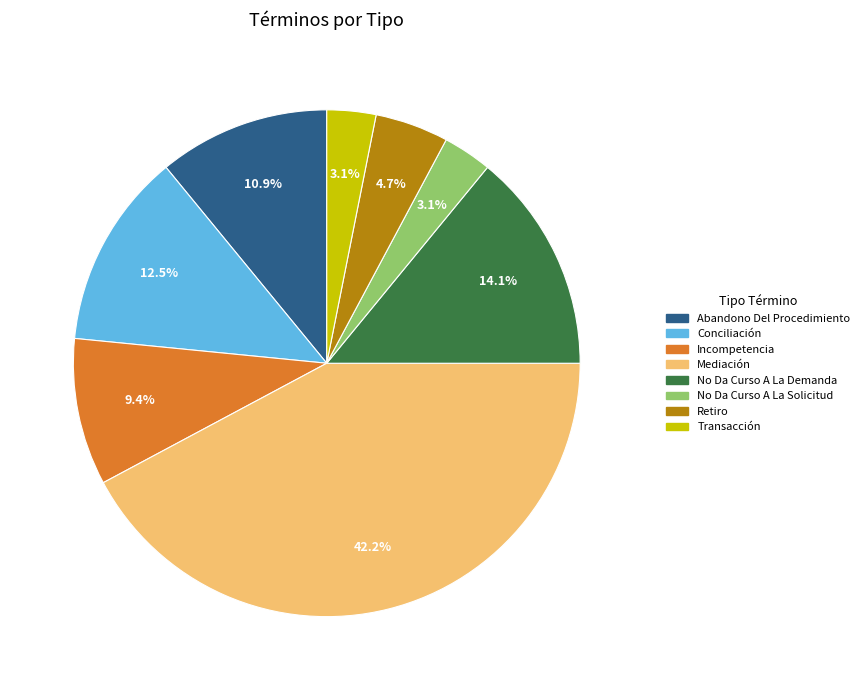

To the nearest percent, what is the combined percentage of Retiro and Incompetencia?

14%